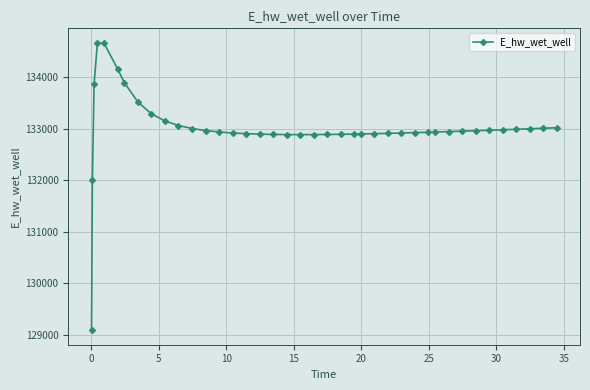

What is the smallest value displayed?

129086.2